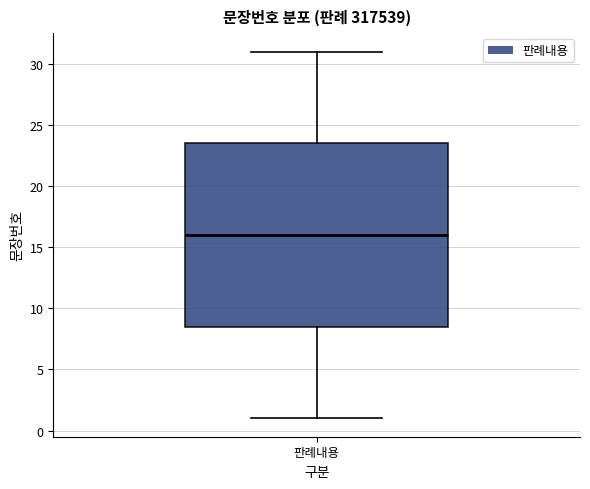

Where does the upper whisker of the box for 판례내용 end on the y-axis? The values are not printed on the chart, so give them approximately, as read against the axis.

31.0